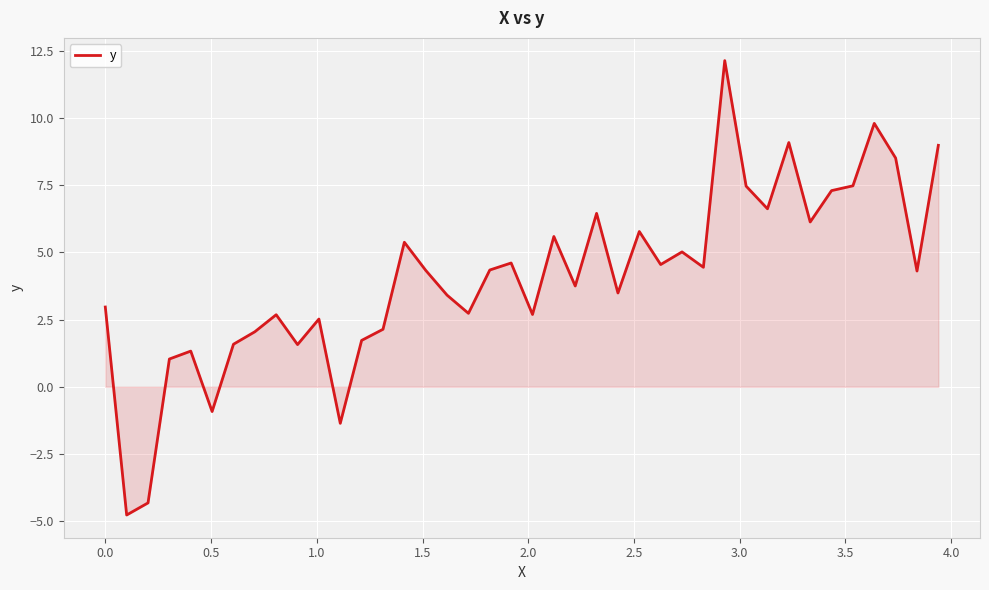

What is the difference between the maximum and minimum values?

16.9